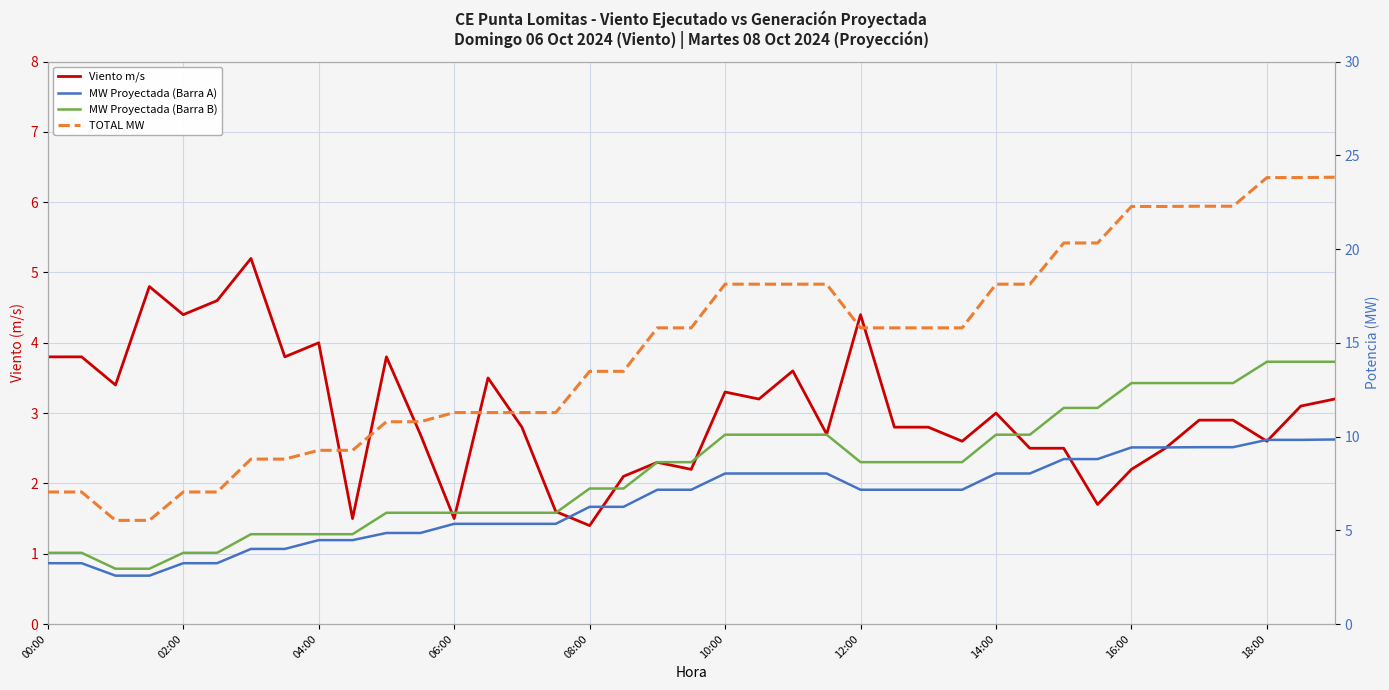

At which category is the sum across all series the highest?

38